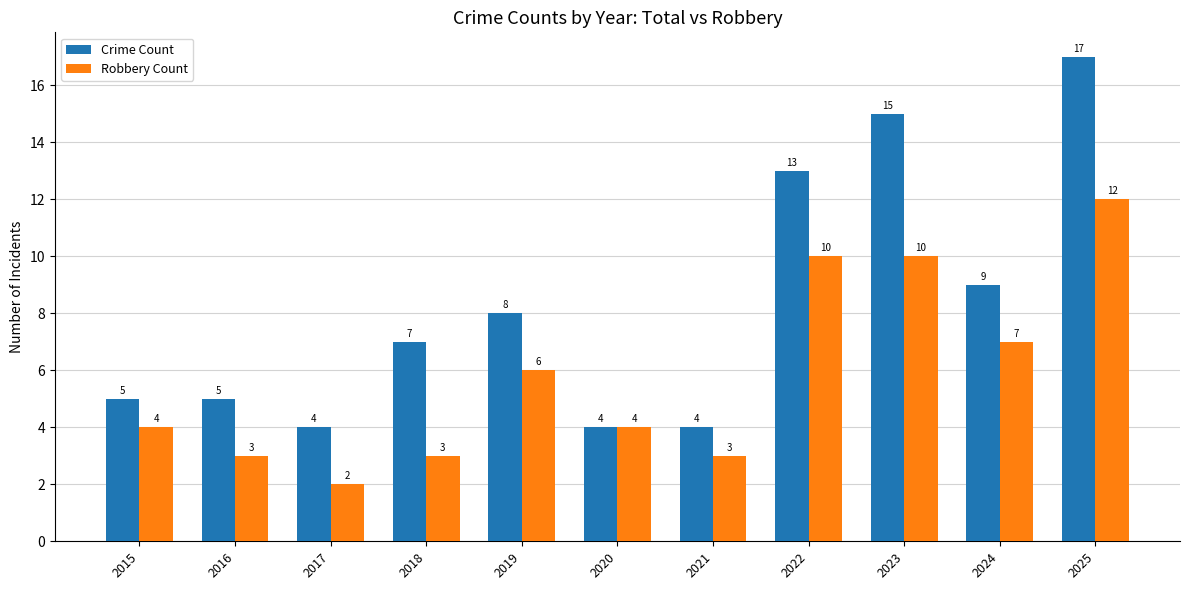

What is the sum of all Robbery Count values?

64